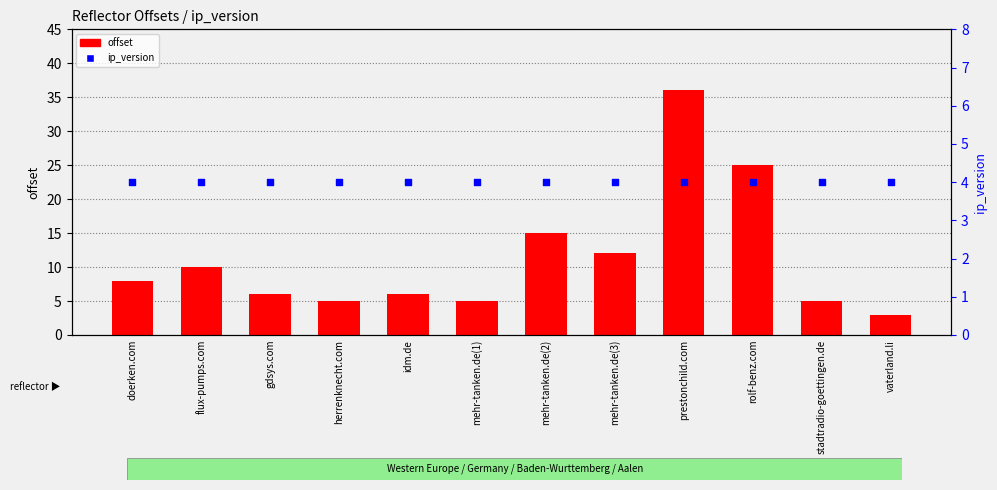

What are all the series names shown in the legend?

offset, ip_version